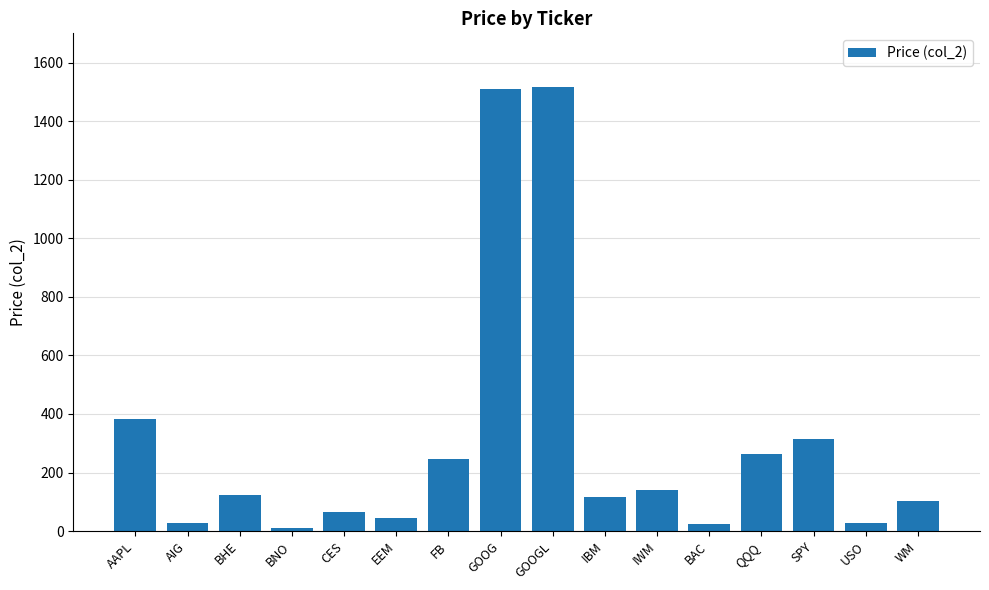

Where is the data nearest to the value 764?

AAPL